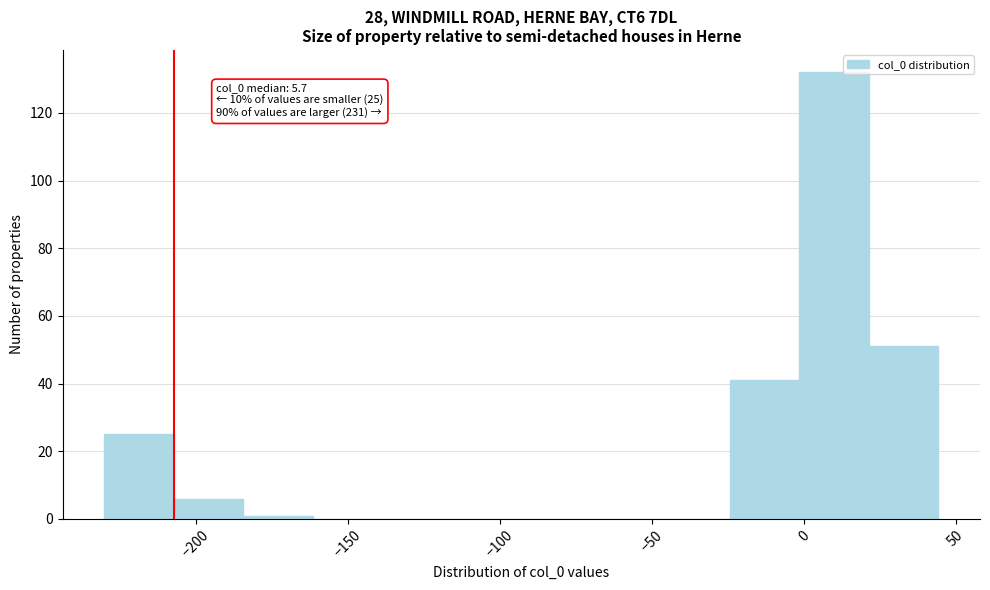

Which range on the x-axis has the tallest bar?

0 to 20